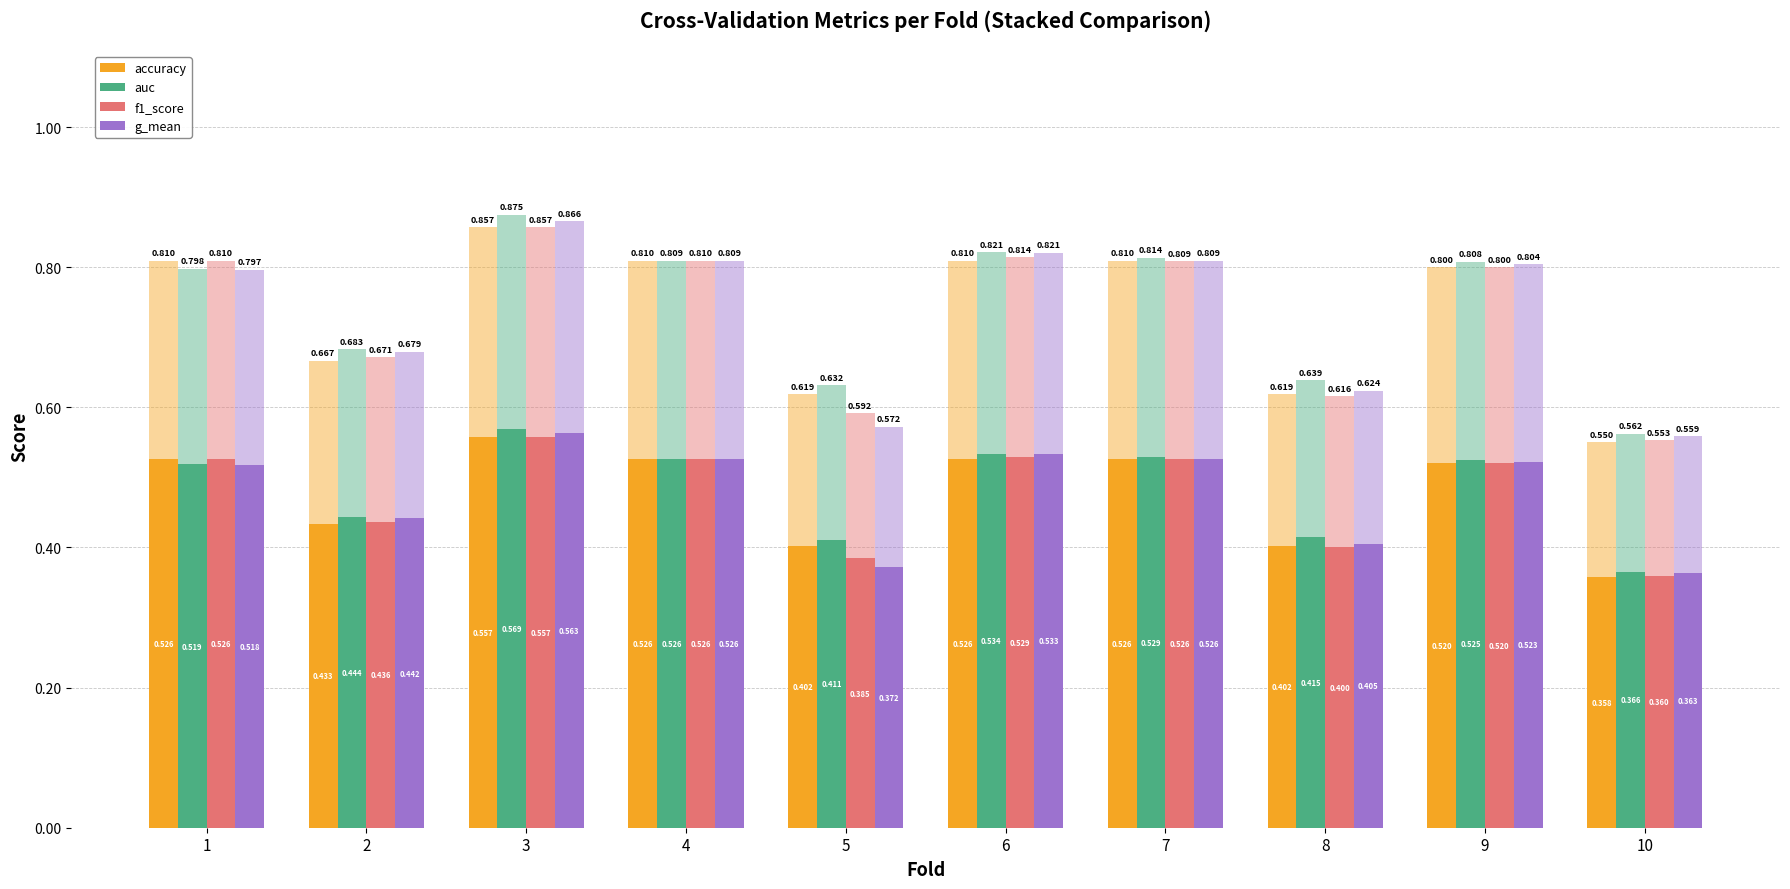

What are all the series names shown in the legend?

accuracy, auc, f1_score, g_mean